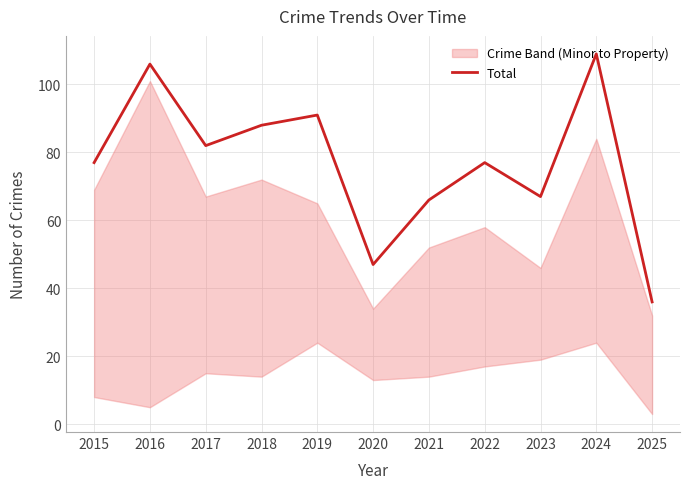

Reading left to right, extract all data points from this chart.

77	106	82	88	91	47	66	77	67	109	36